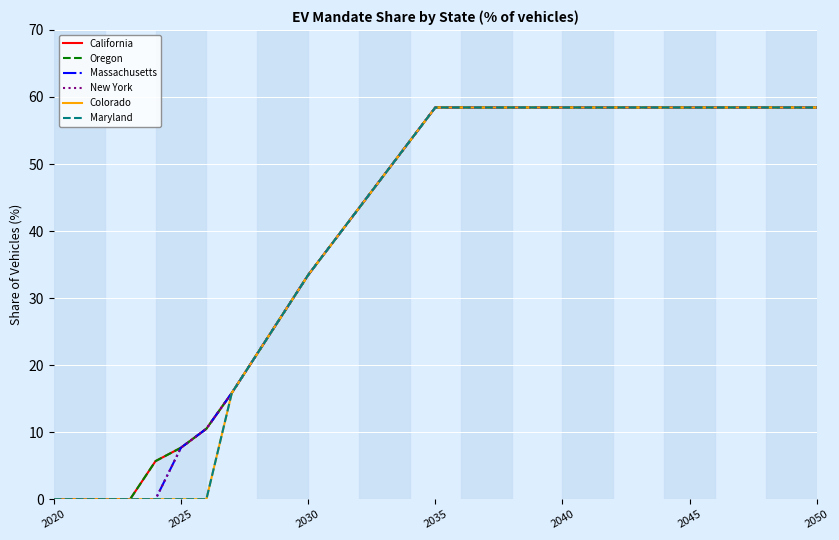

Is this an area chart (filled region under the line)?

No